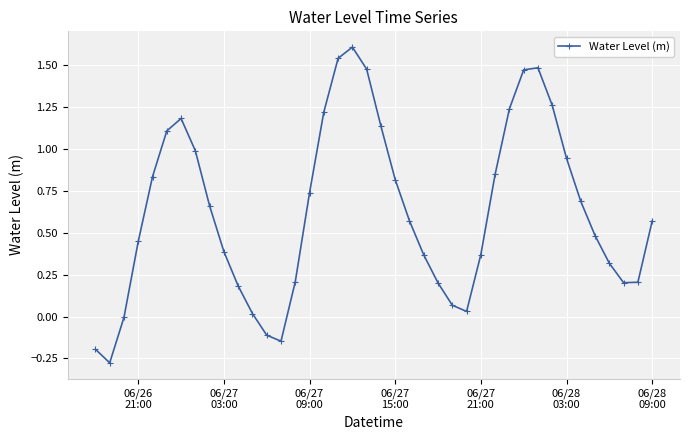

What is the greatest value displayed?

1.6